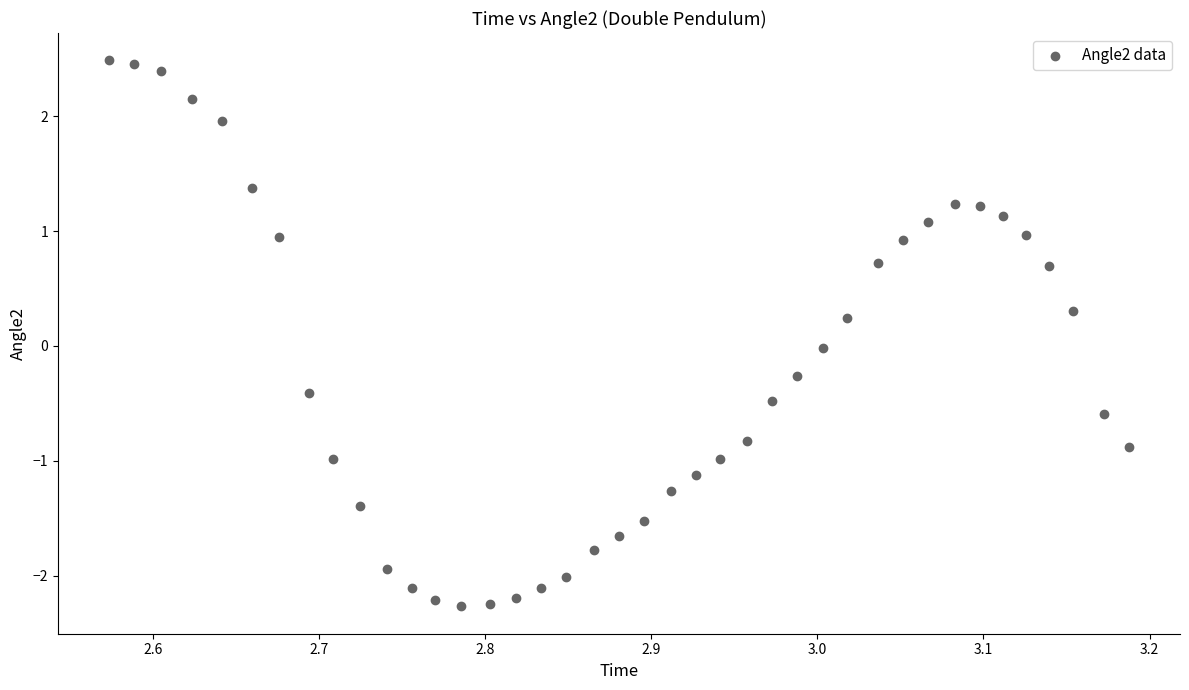

What is the range of Y values (max minus min)?

4.8